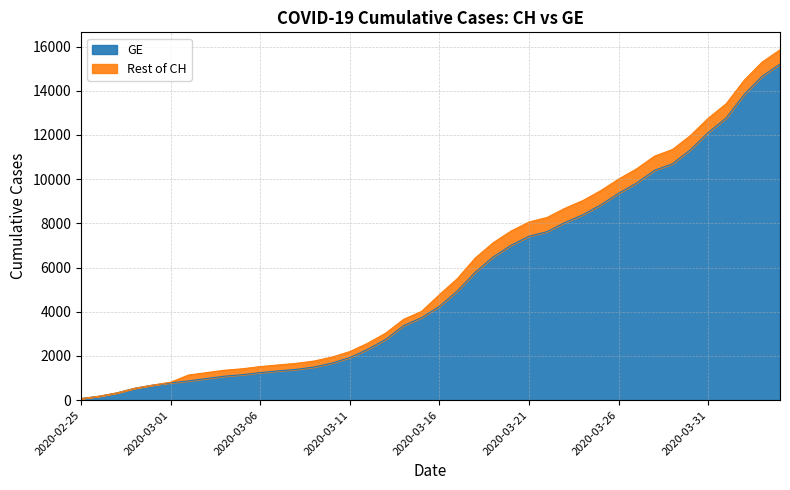

Does the chart display data point markers on the line(s)?

No